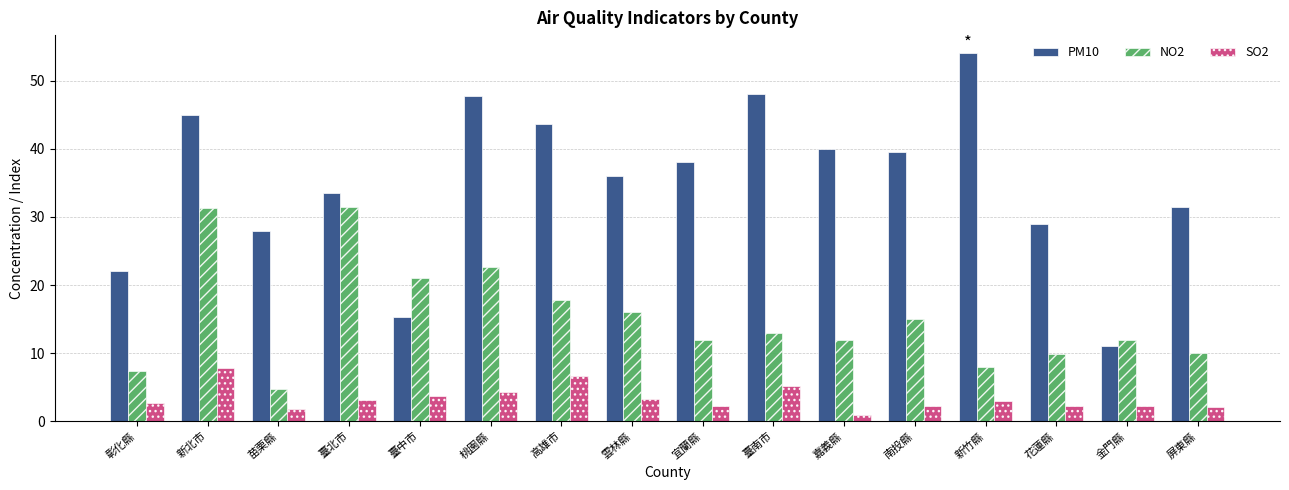

What is the difference between the maximum and second lowest values in the NO2 series?

24.1